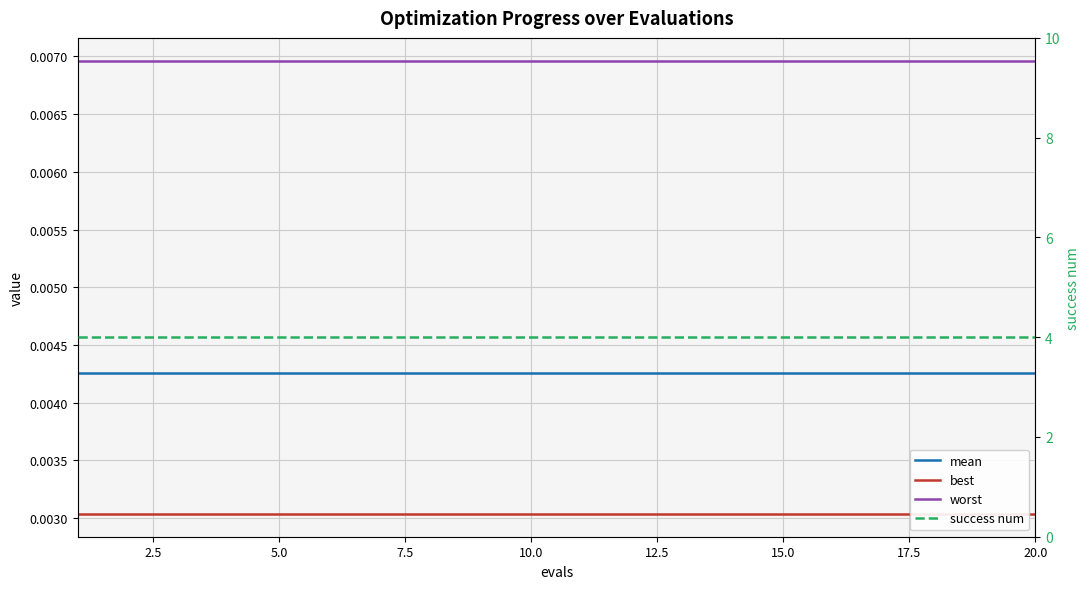

How many lines are shown in the chart?

4